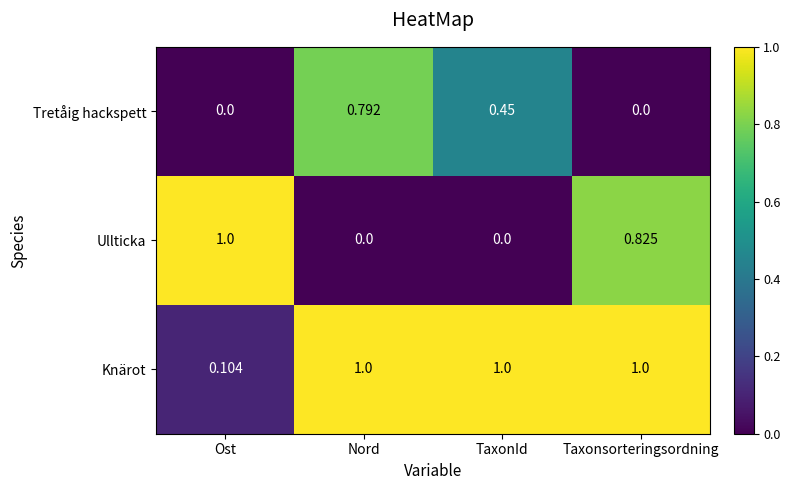

Where is Knärot nearest to the value 0?

Ost